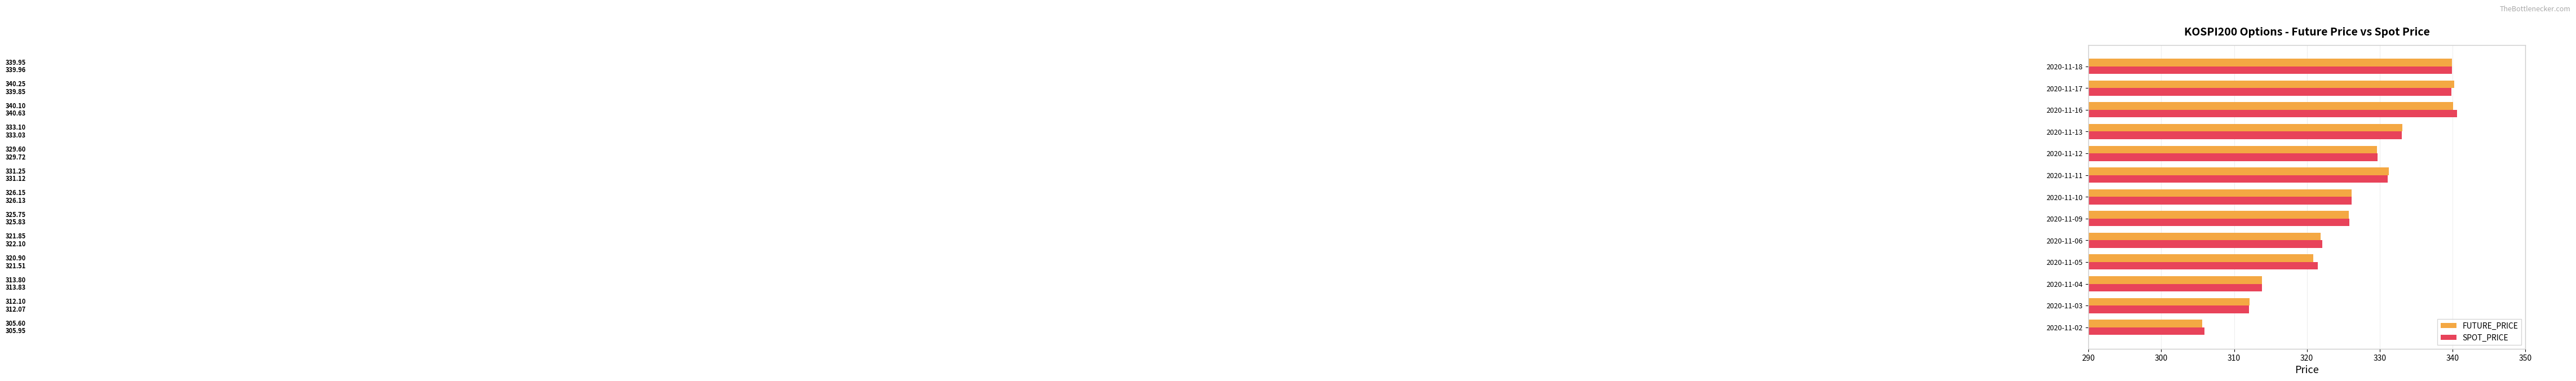

What are all the series names shown in the legend?

FUTURE_PRICE, SPOT_PRICE